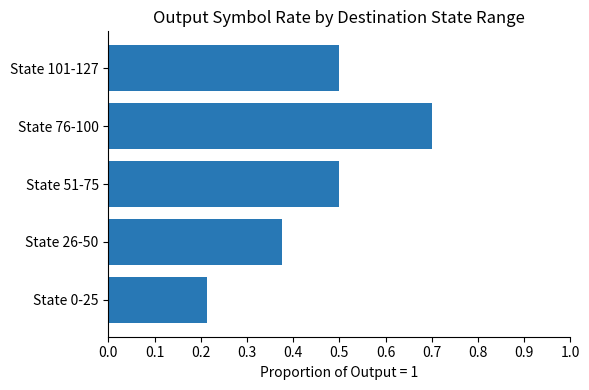

How many values are between 0 and 1?

5